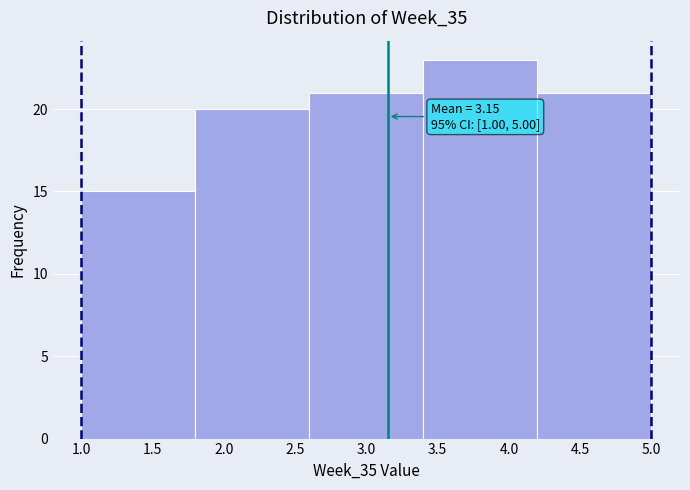

Which range on the x-axis has the tallest bar?

3.4 to 4.2